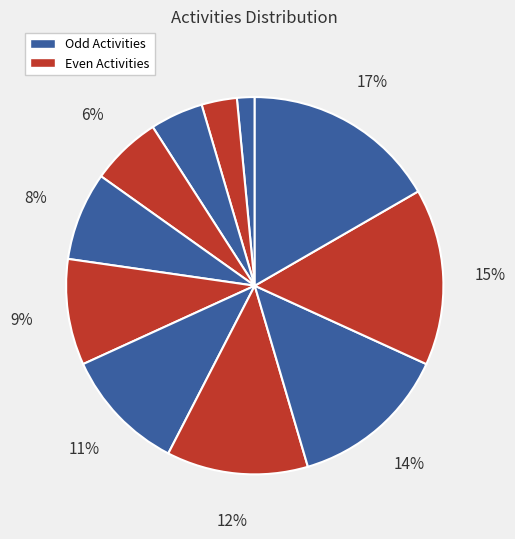

How many slices are in this pie chart?

11